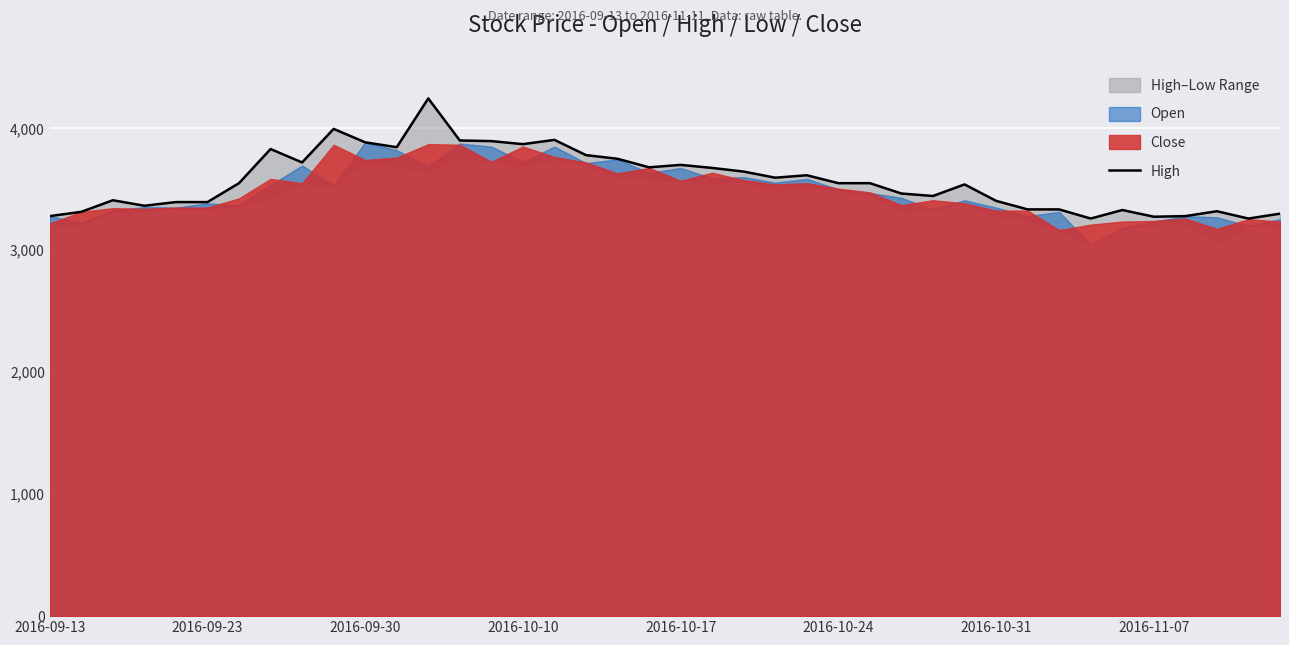

How many data points are above 3550?

18